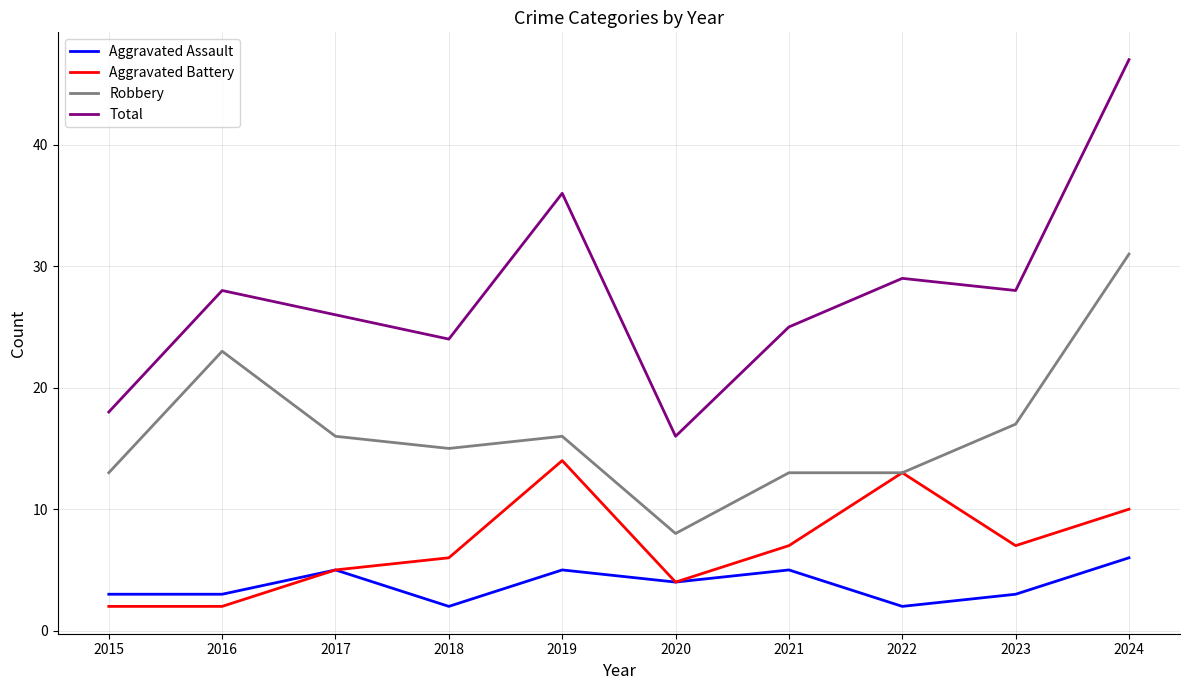

What is the difference between the highest and lowest values at 2023?

25